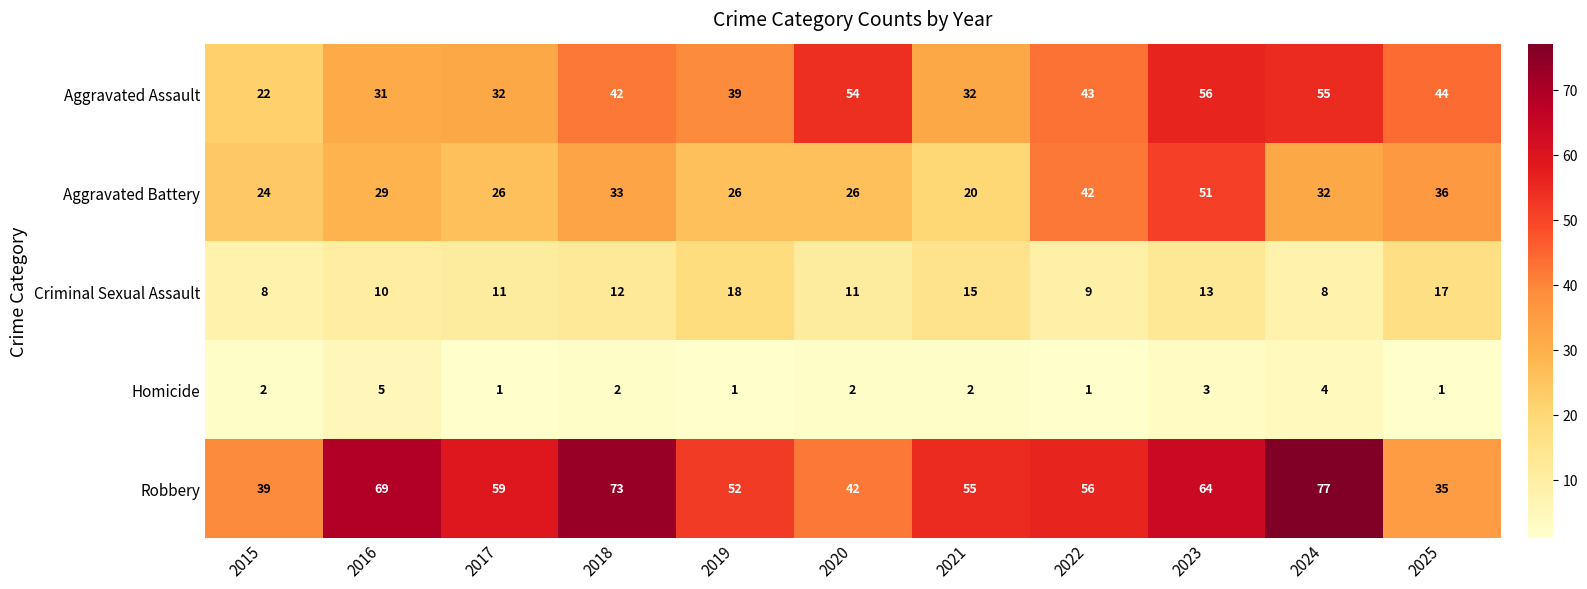

What is the lowest value of the Robbery series?

35